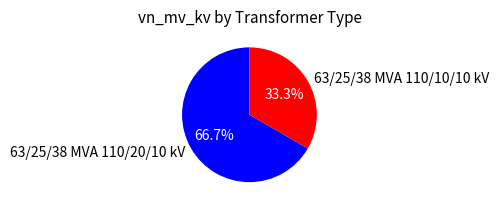

Is it true that 63/25/38 MVA 110/10/10 kV is 33% of the pie?

True